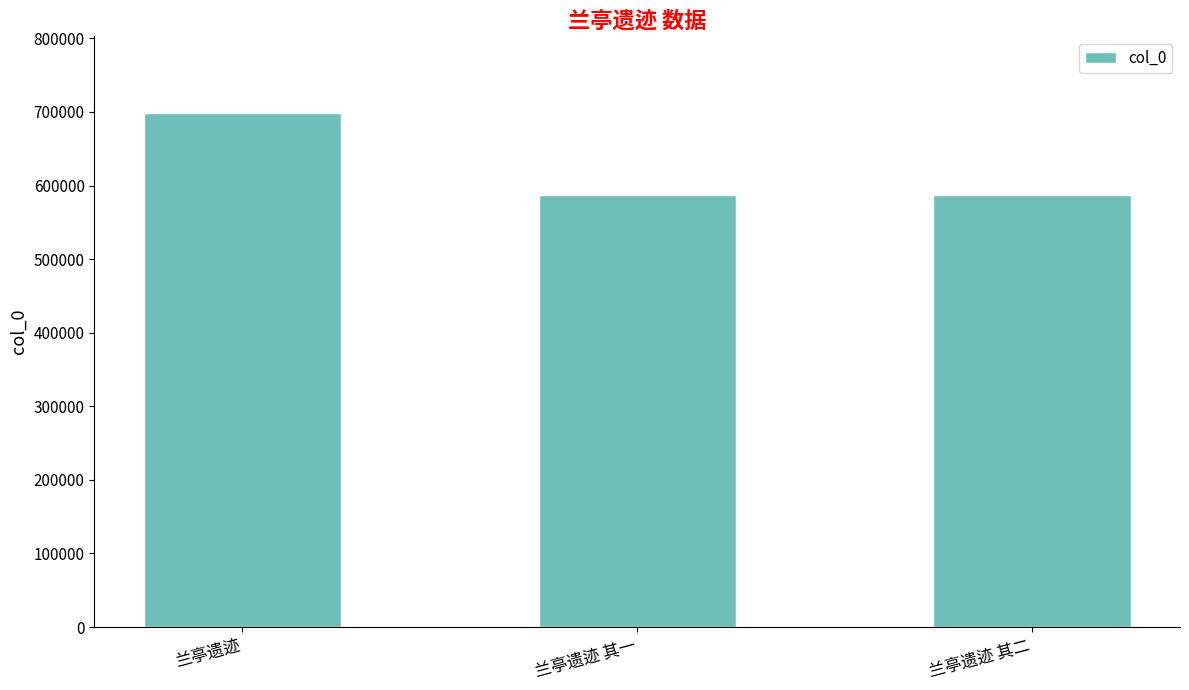

What position from the right is 兰亭遗迹?

3